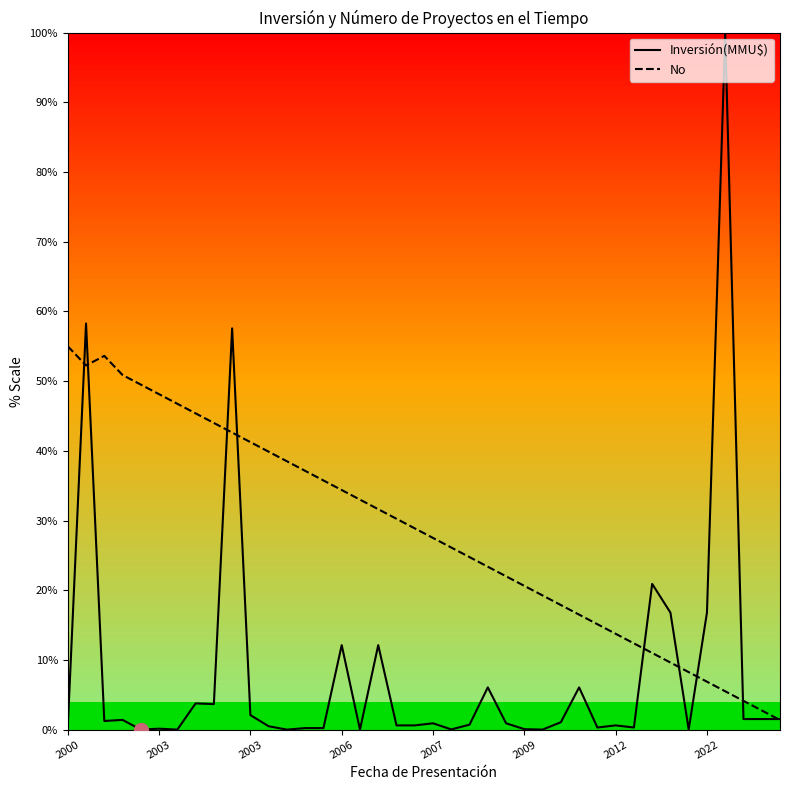

Which series has the largest range (max minus min)?

Inversión(MMU$)